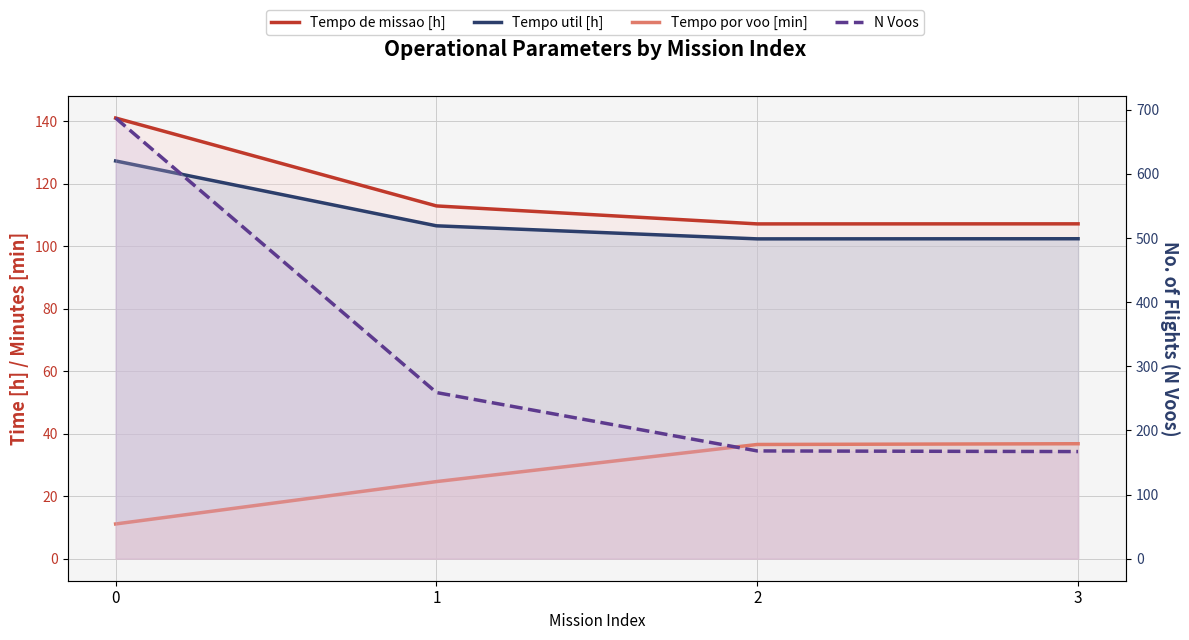

What are all the series names shown in the legend?

Tempo de missao [h], Tempo util [h], Tempo por voo [min], N Voos